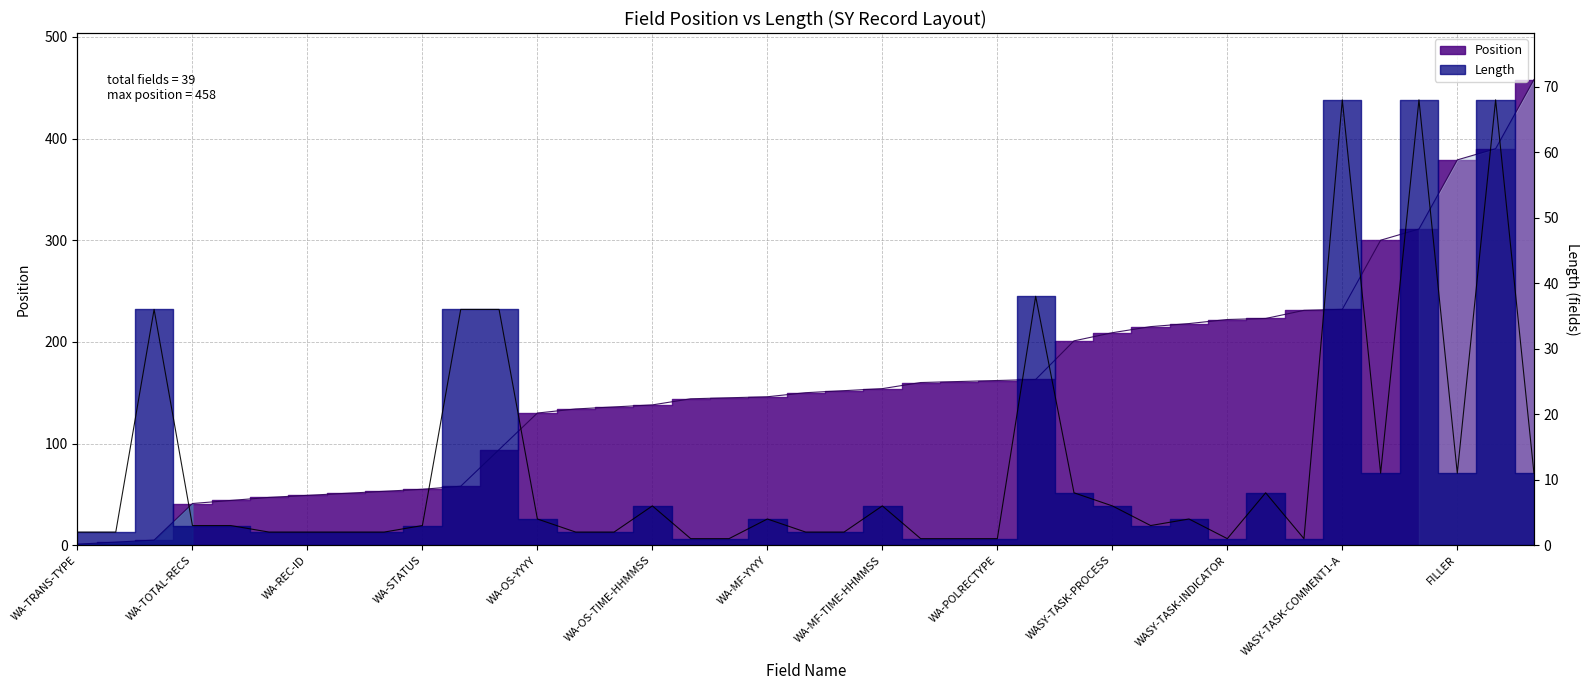

What is the difference between the second highest and minimum values in the Length series?

67